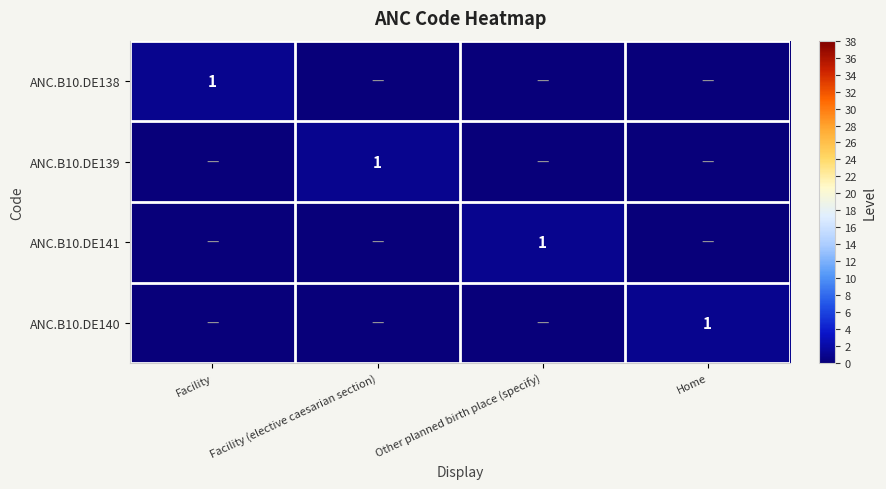

Is it true that ANC.B10.DE141 equals 0 at Other planned birth place (specify)?

False